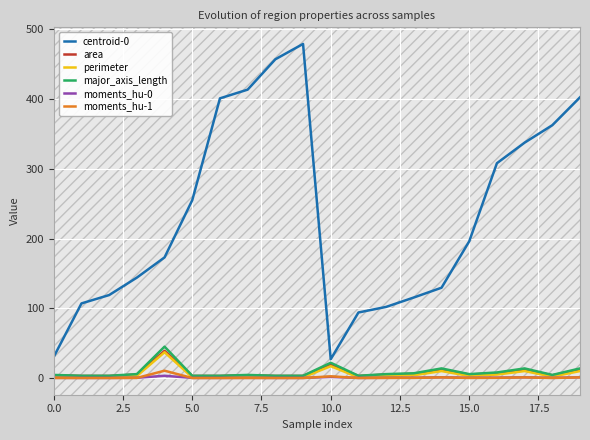

How many lines are shown in the chart?

6